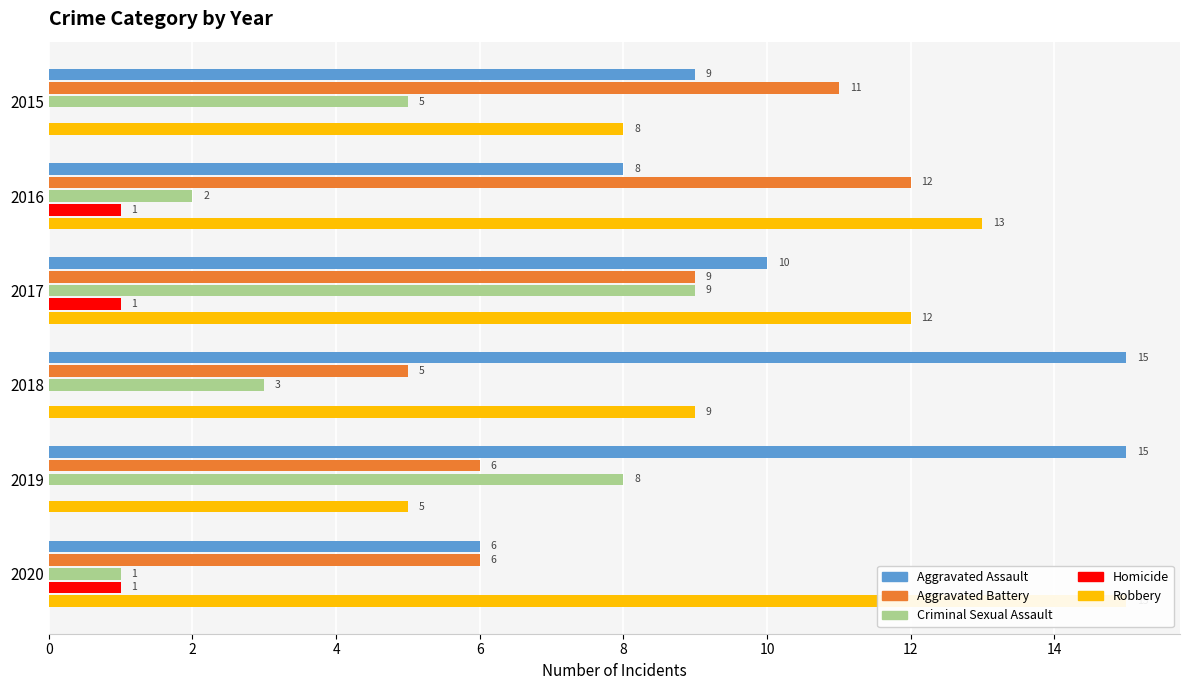

Count the Robbery values in the range 8 to 13.

4